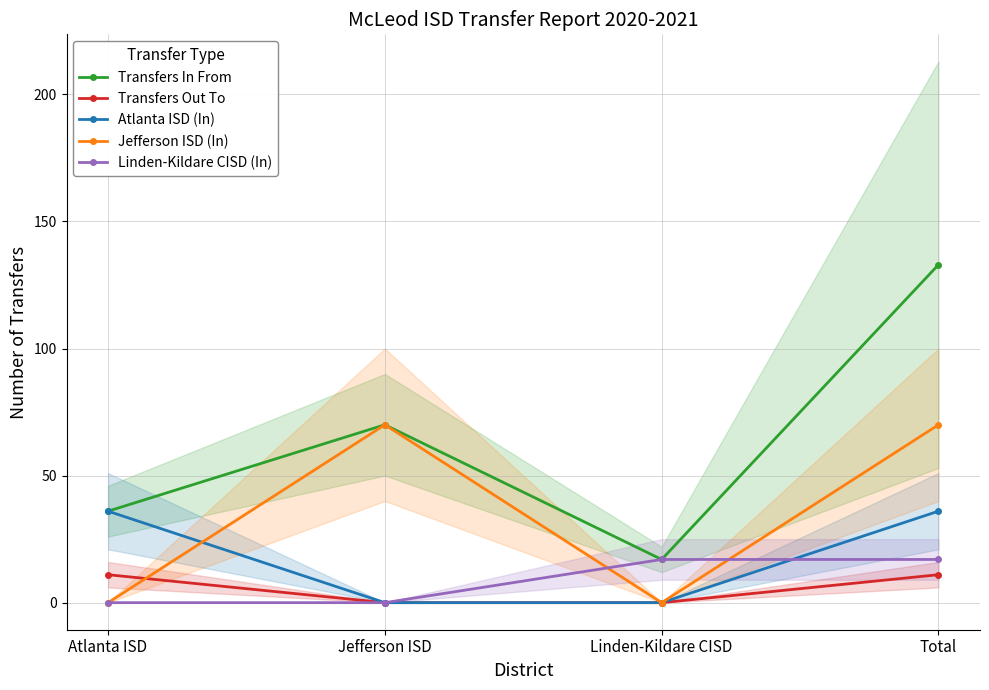

What is the greatest value displayed?

133